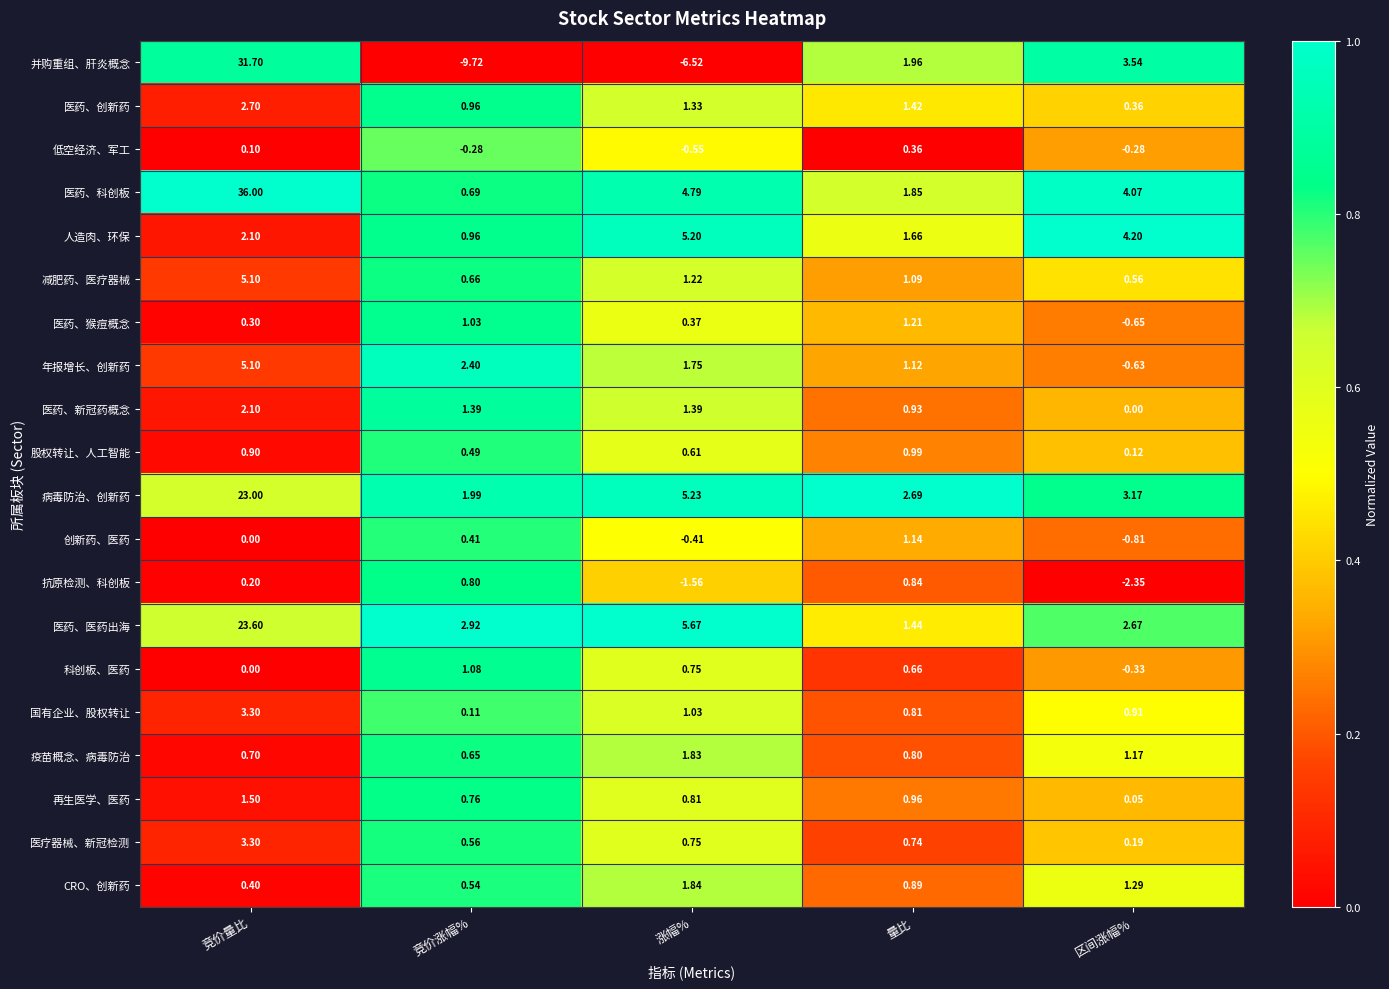

Rank the categories by 人造肉、环保 value from lowest to highest.

竞价涨幅%, 量比, 竞价量比, 区间涨幅%, 涨幅%